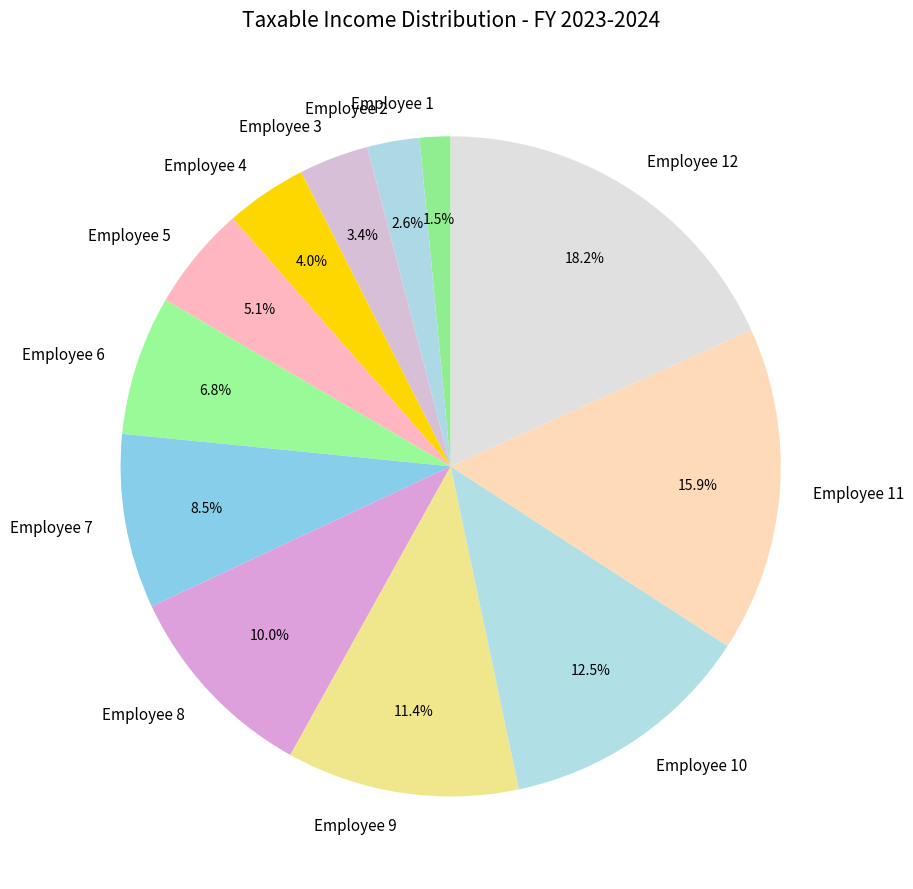

Do Employee 1 and Employee 12 together represent more than half of the pie?

No